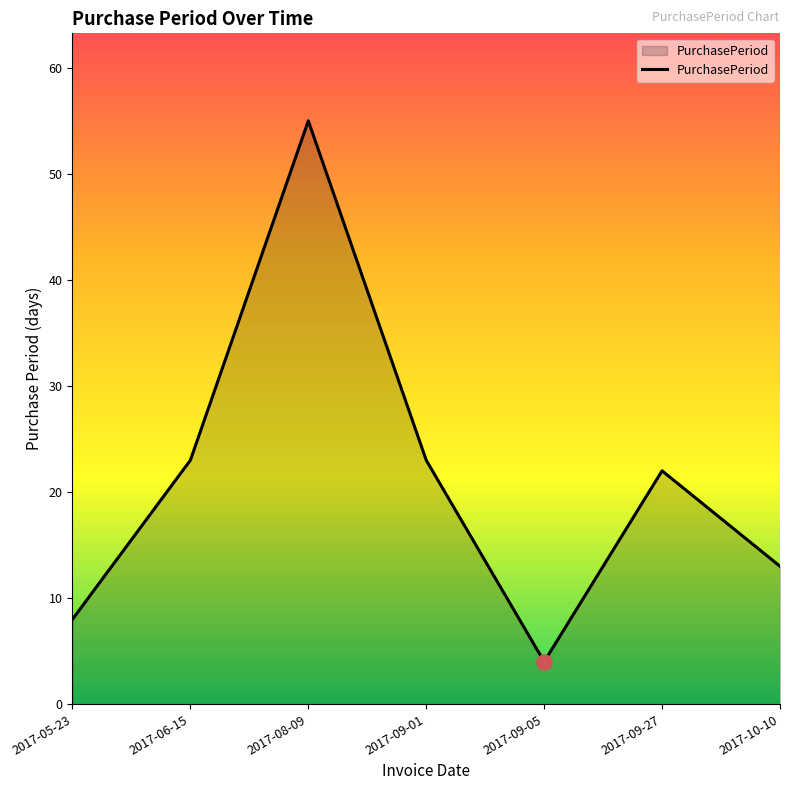

What is the ratio of the value at 2017-09-05 to the value at 2017-09-27?

0.2